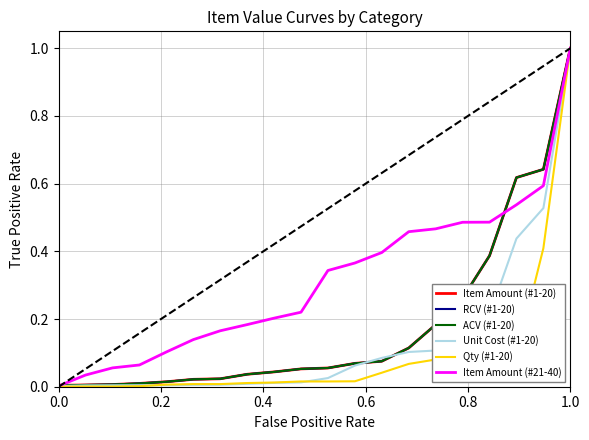

Does the chart display data point markers on the line(s)?

No